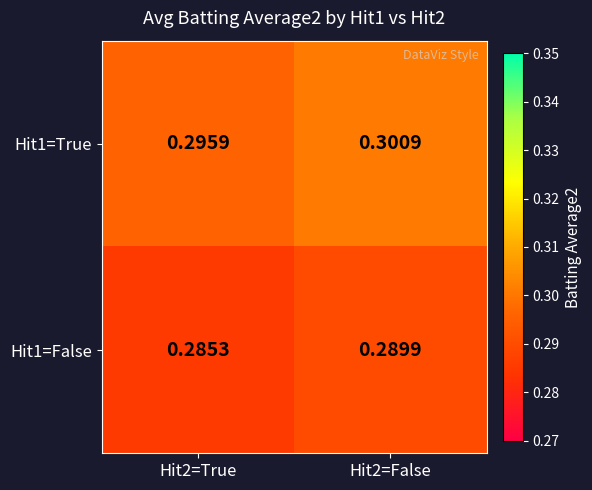

Is the value of Hit1=False at Hit2=False greater than the value of Hit1=True at Hit2=False?

No